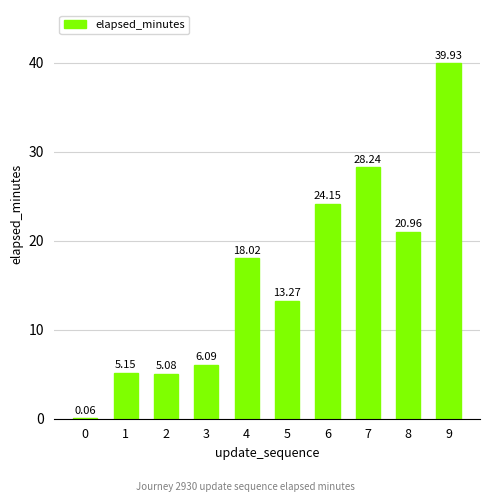

What is the average value?

16.1